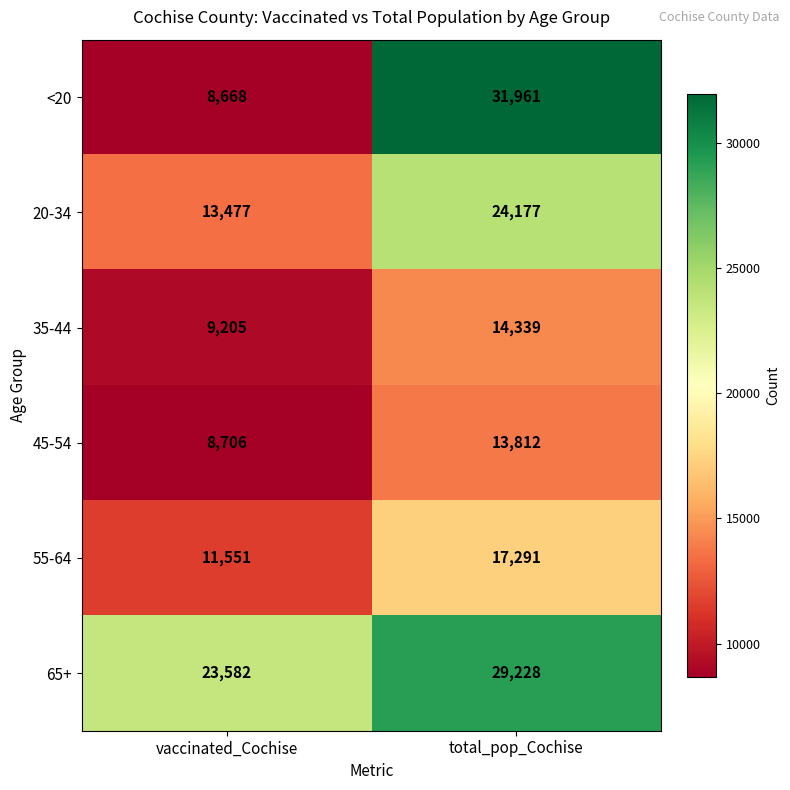

At which category does the chart reach its minimum across all series?

vaccinated_Cochise